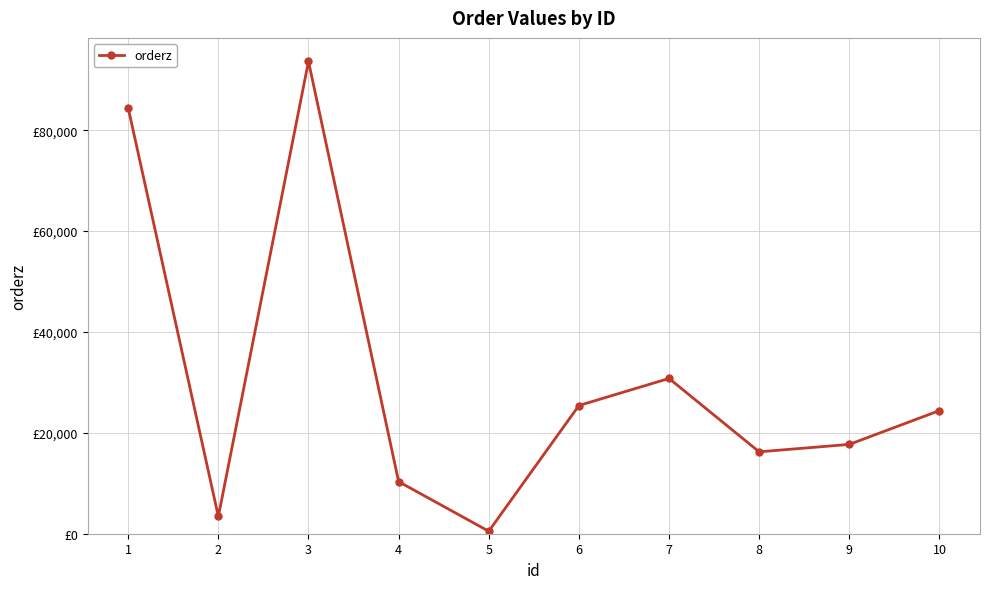

Reading left to right, extract all data points from this chart.

84417	3418	93660	10330	493	25422	30792	16238	17714	24414